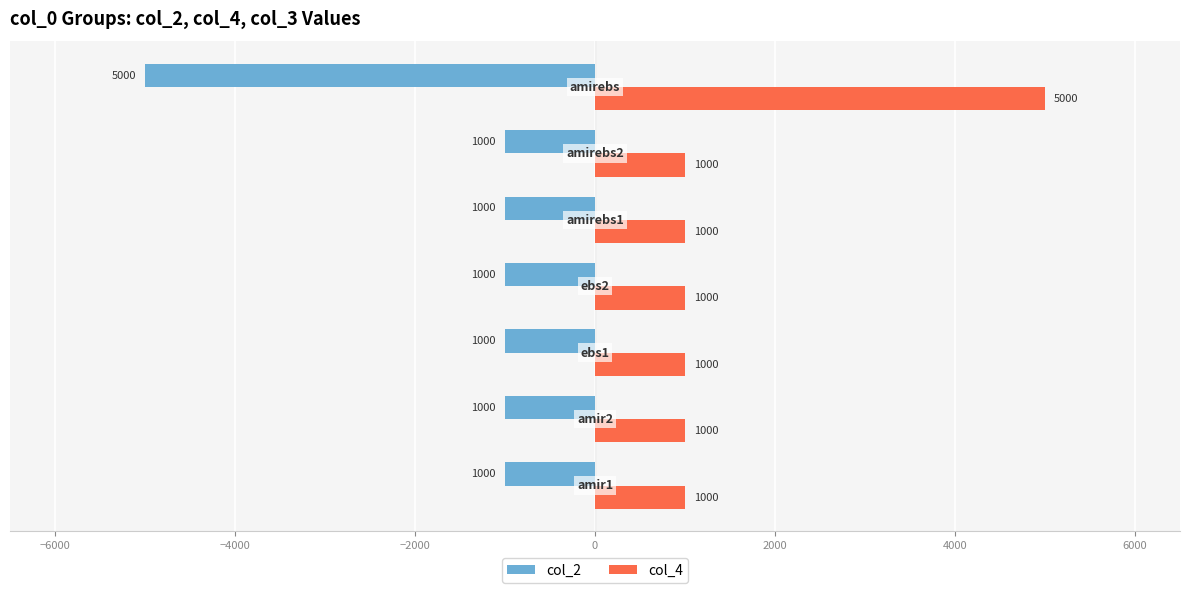

List the series in order of their overall mean, highest first.

col_4, col_2